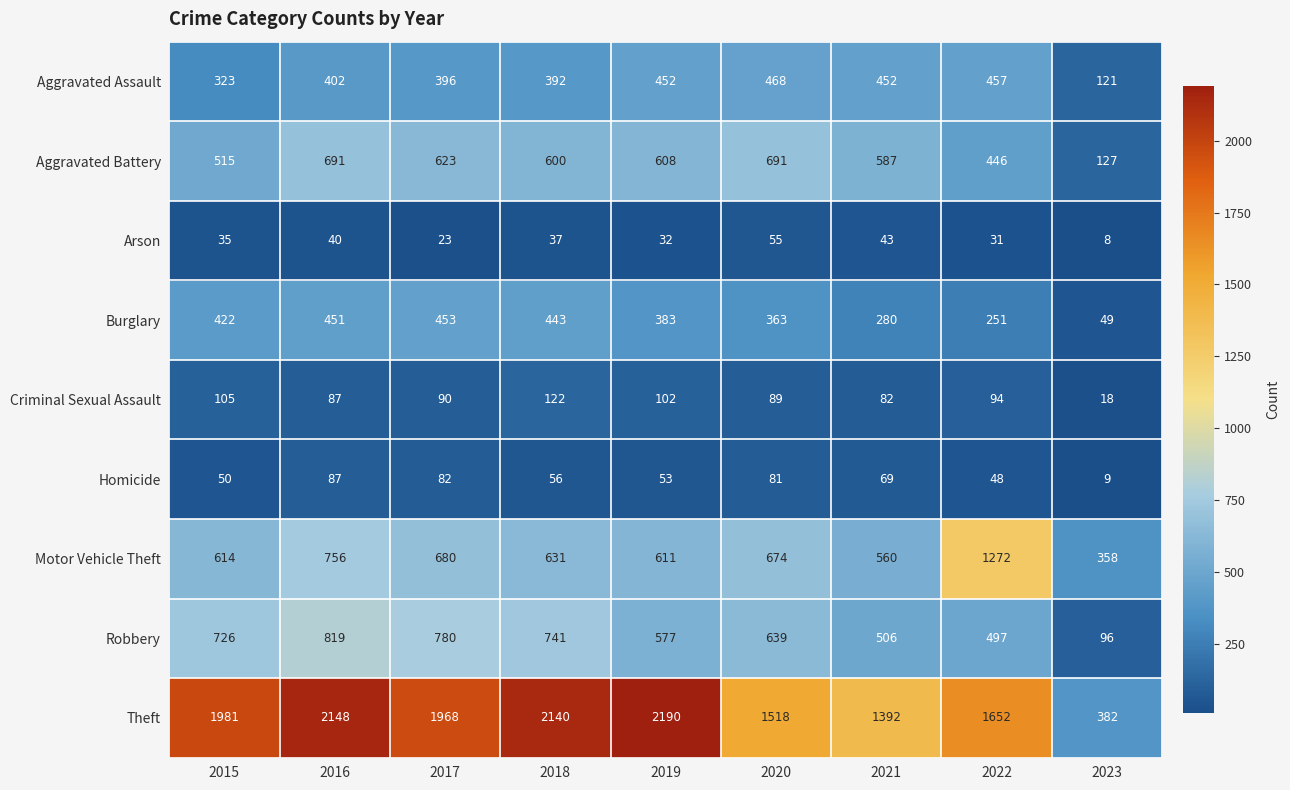

What is the minimum value shown in the chart?

8